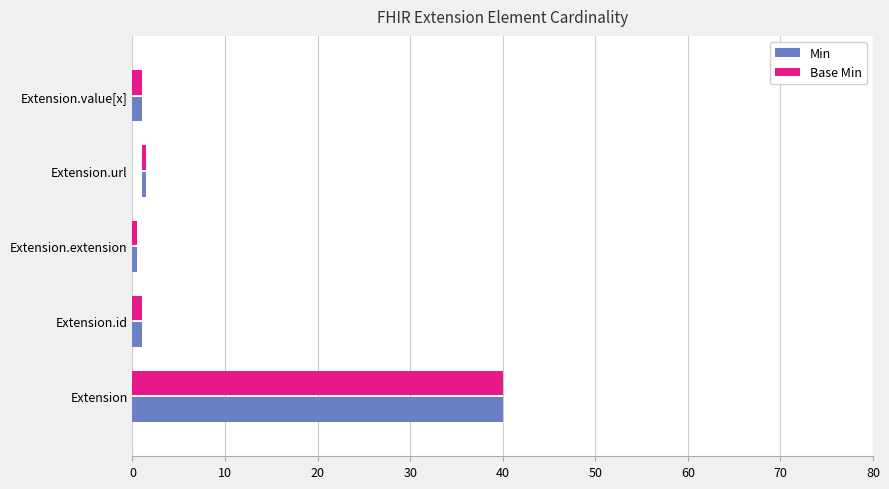

What is the maximum value shown in the chart?

40.0